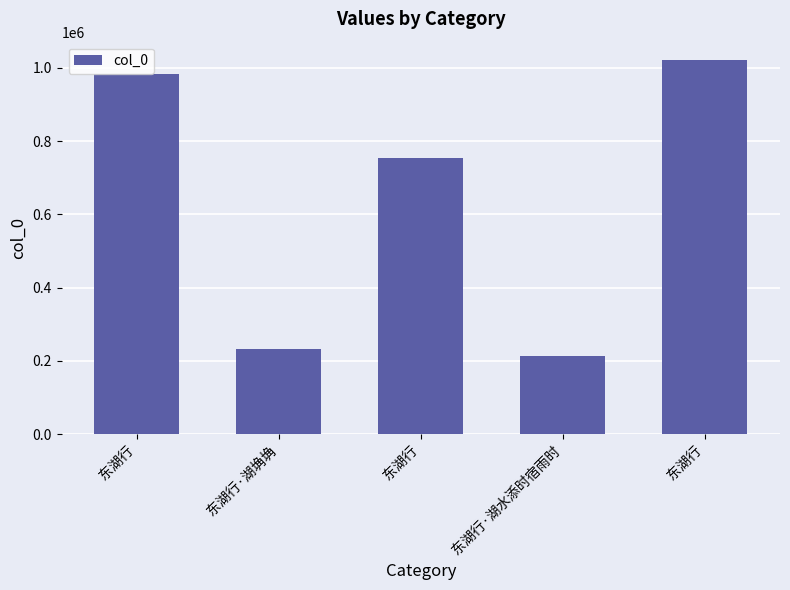

What is the label of the 2nd bar from the left?

东湖行·湖埆埆